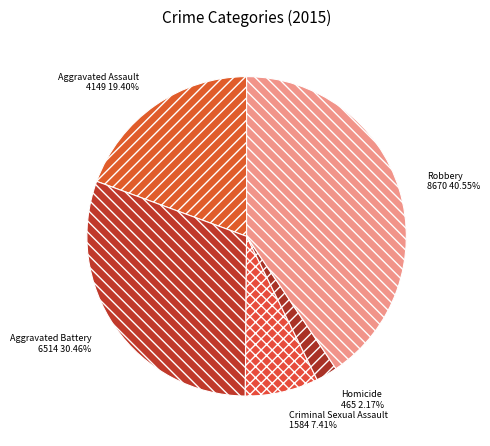

To the nearest percent, what is the average slice percentage?

20%